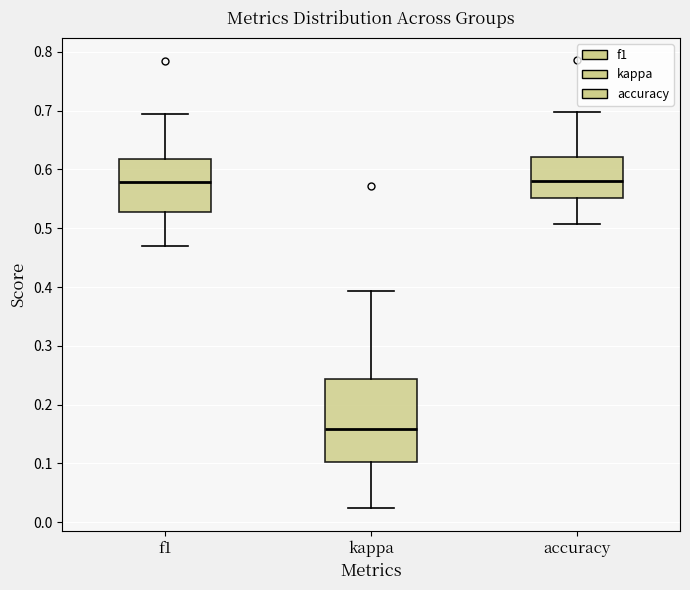

Comparing the boxes themselves (not the whiskers), which one is the tallest?

kappa